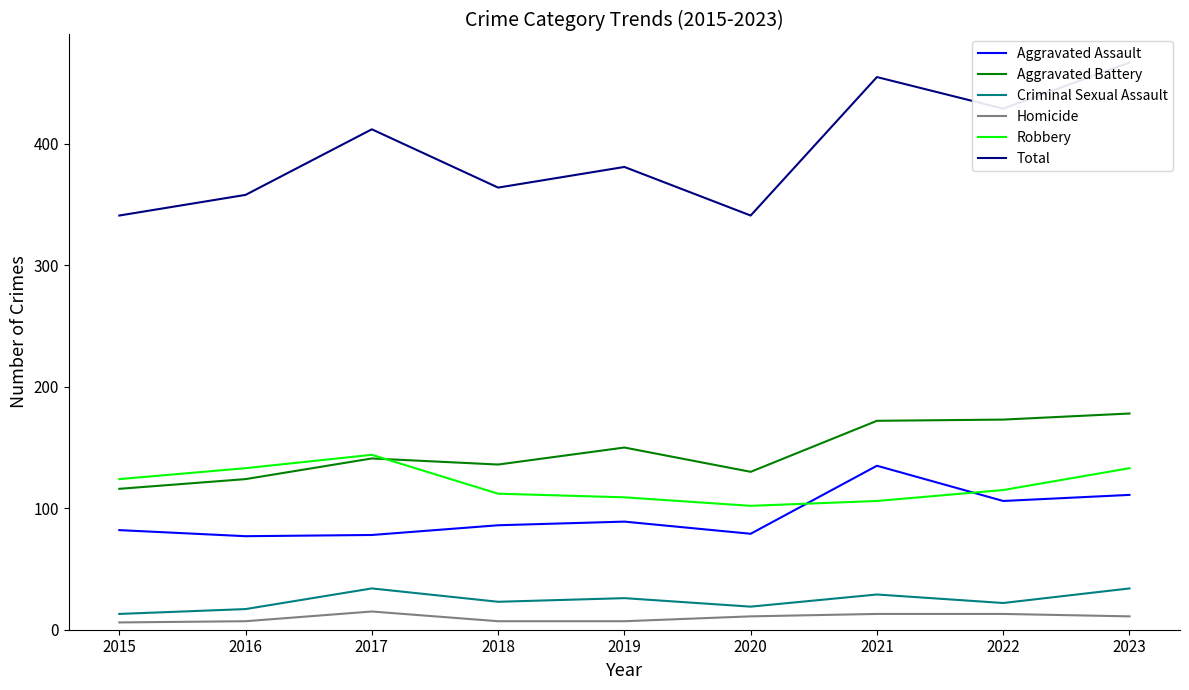

Which has a higher value, 2016 or 2015?

2015